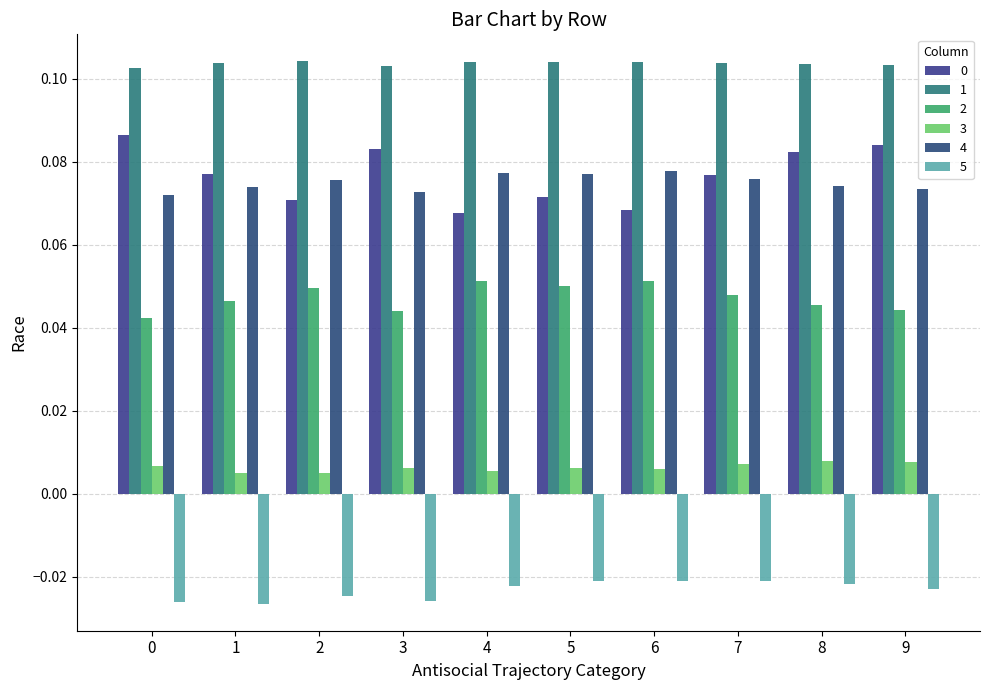

Count the number of data series in this chart.

6